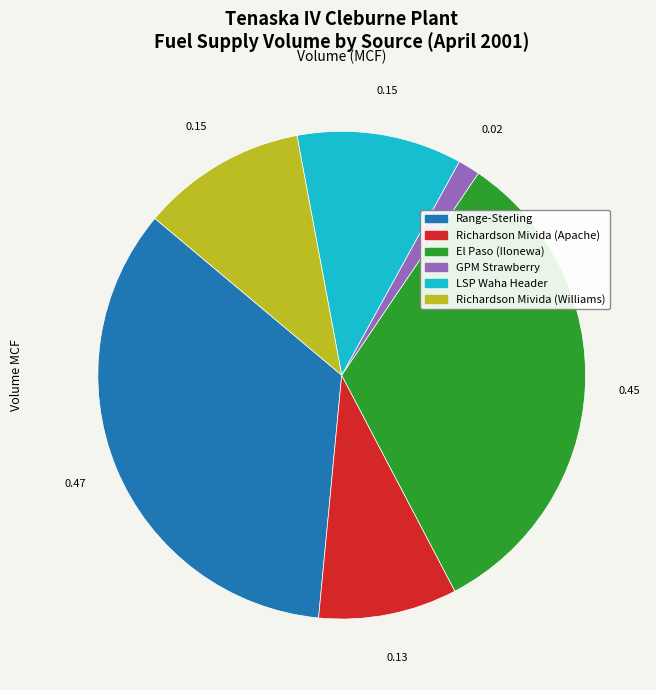

What is the ratio of the value at LSP Waha Header to the value at Richardson Mivida (Apache)?

1.2